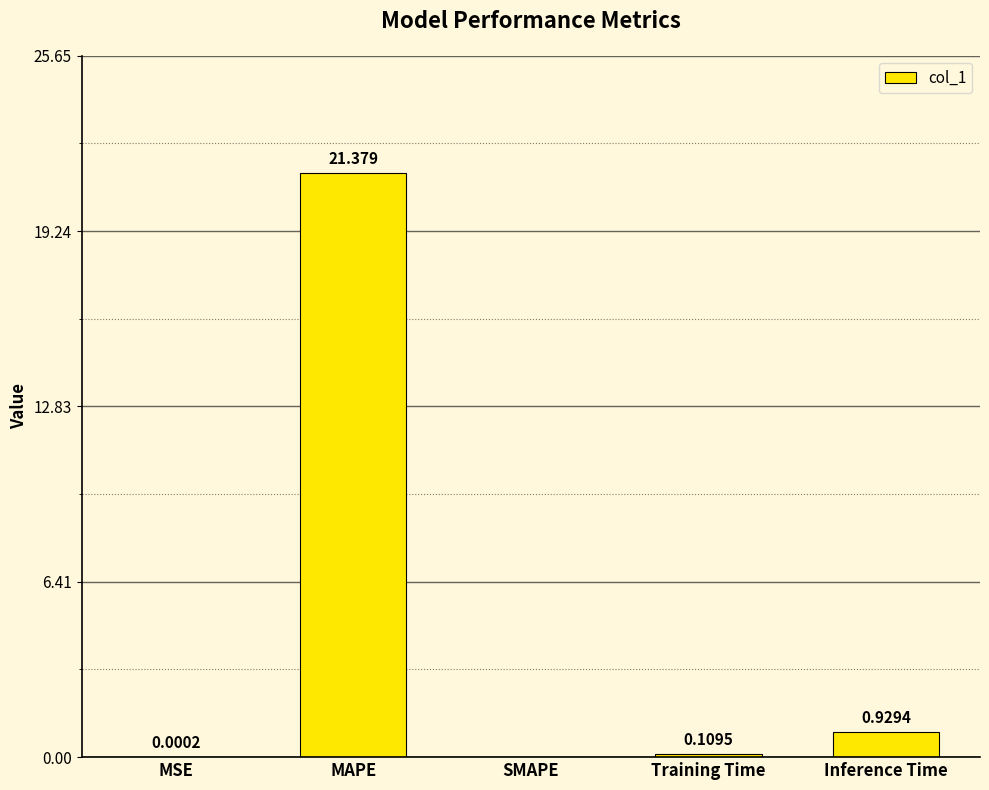

Which has a higher value, SMAPE or MAPE?

MAPE